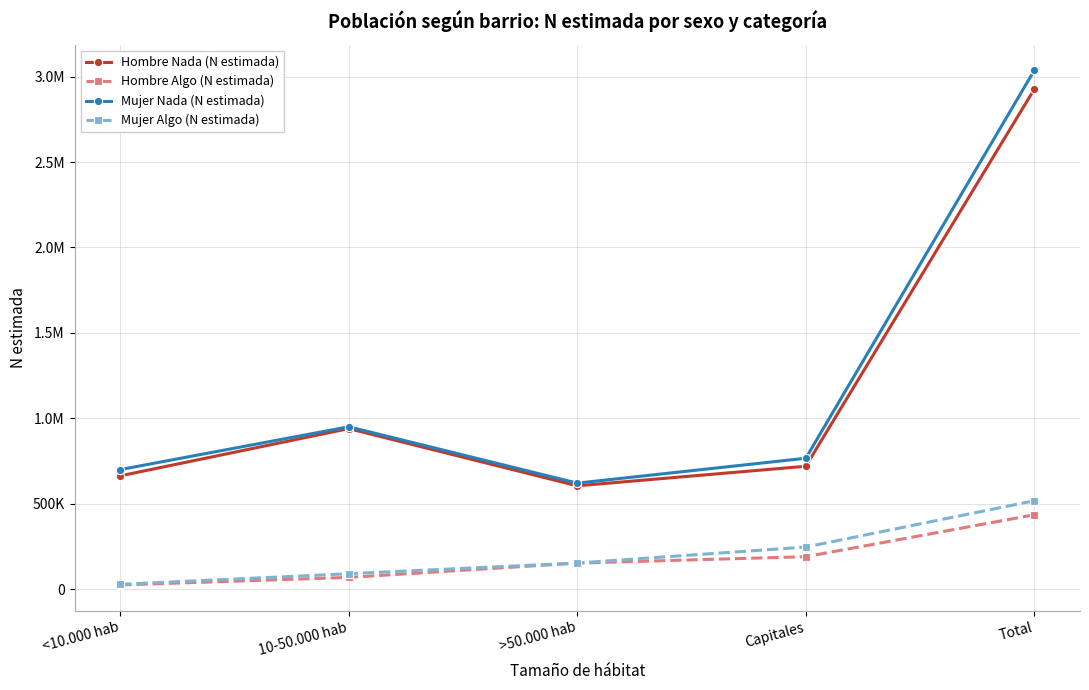

True or false: Mujer Nada (N estimada) has more than 1 points higher than both neighbors.

False